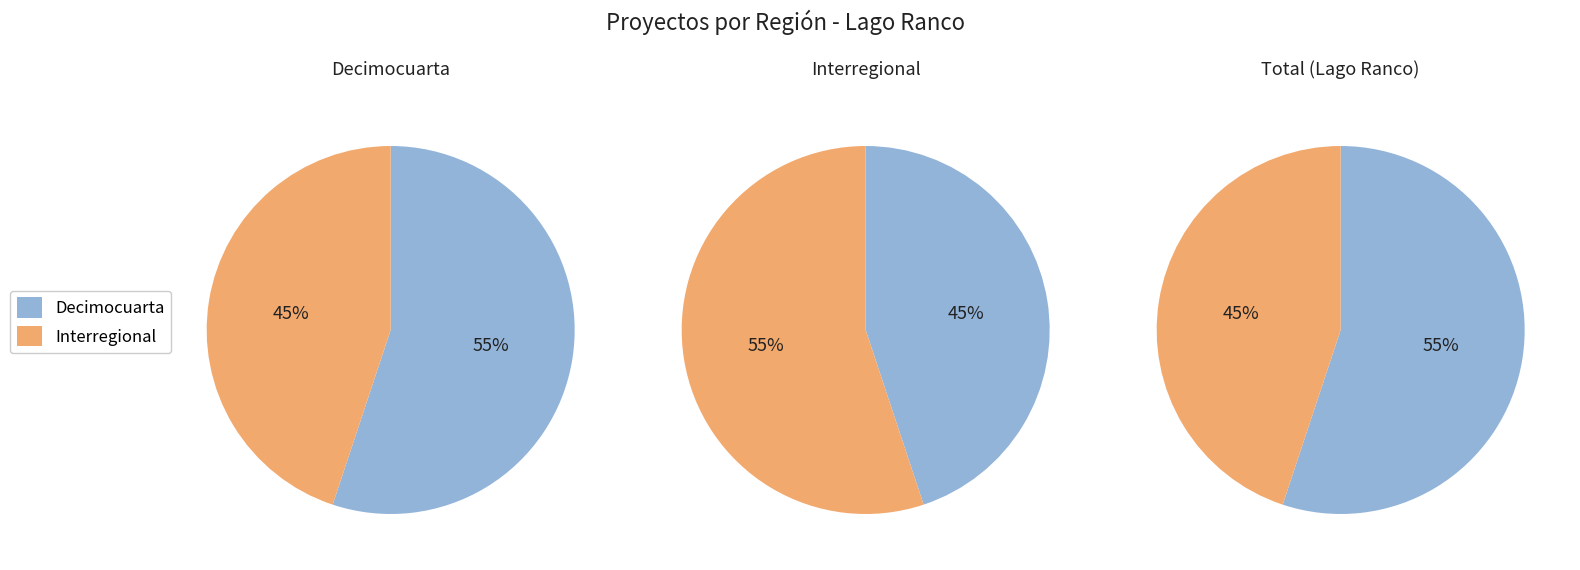

Rank the categories by value from highest to lowest.

Decimocuarta, Interregional